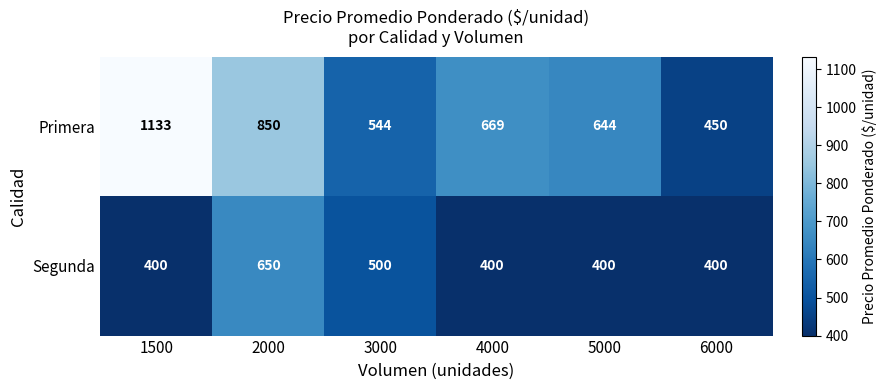

True or false: Primera has a value of 388 at 2000.

False